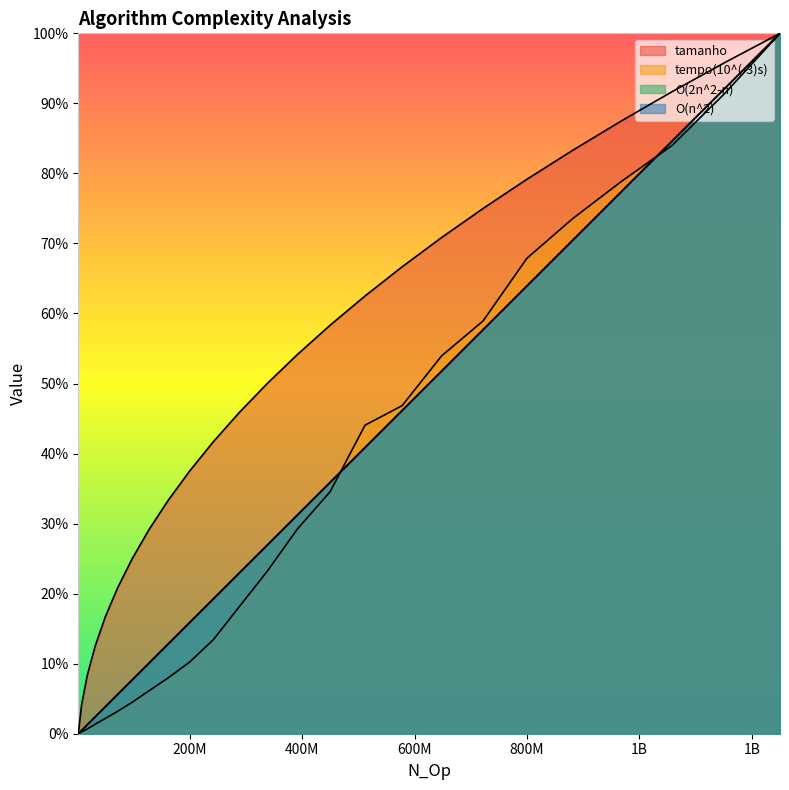

What is the sum of all O(2n^2-n) values?

8.8